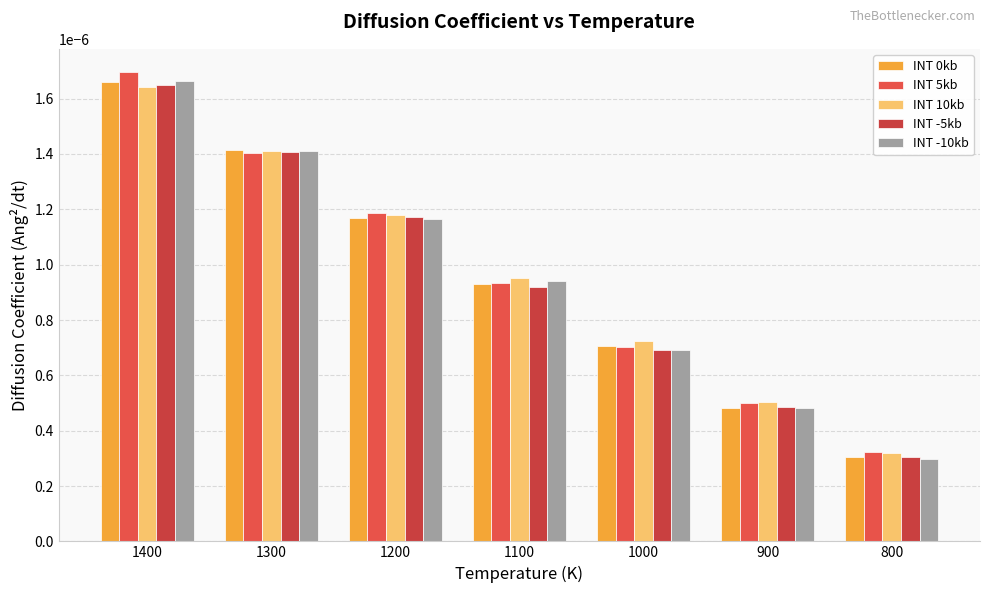

At which category does the chart reach its peak across all series?

1400